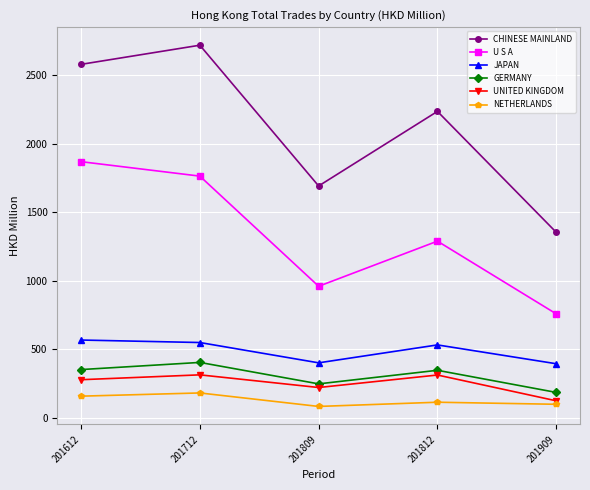

Where is the first local maximum for GERMANY?

201712